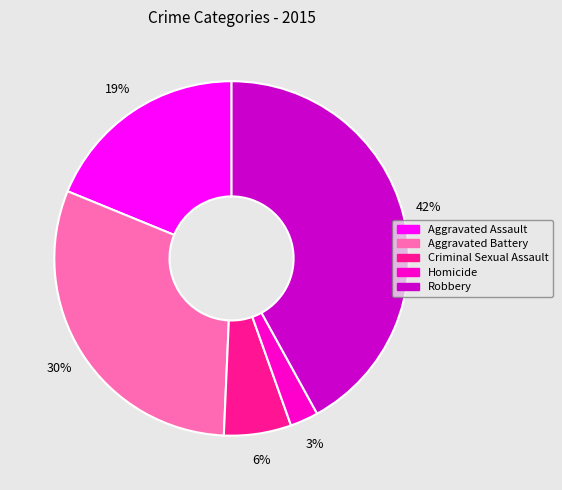

To the nearest percent, what portion does Homicide represent?

3%